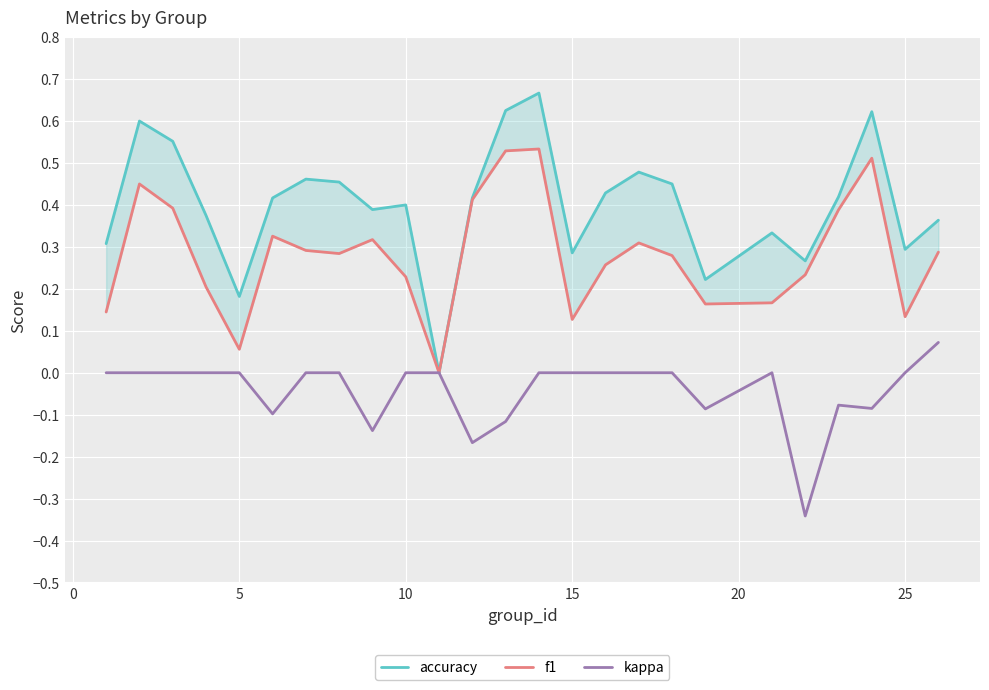

What is the value of the accuracy point at the 15th from the left?

0.3